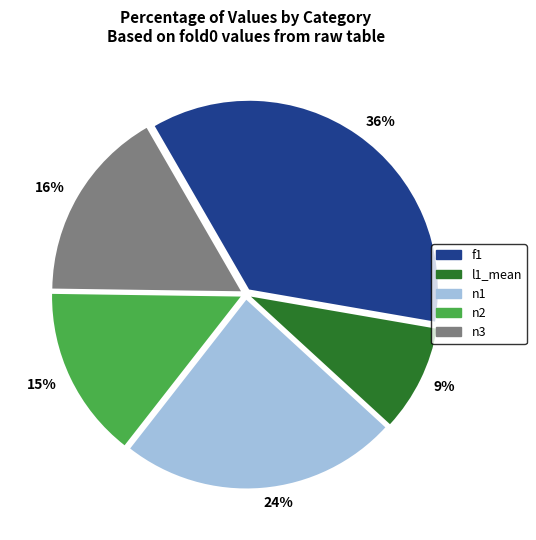

Between 24% and 16%, which is larger?

24%